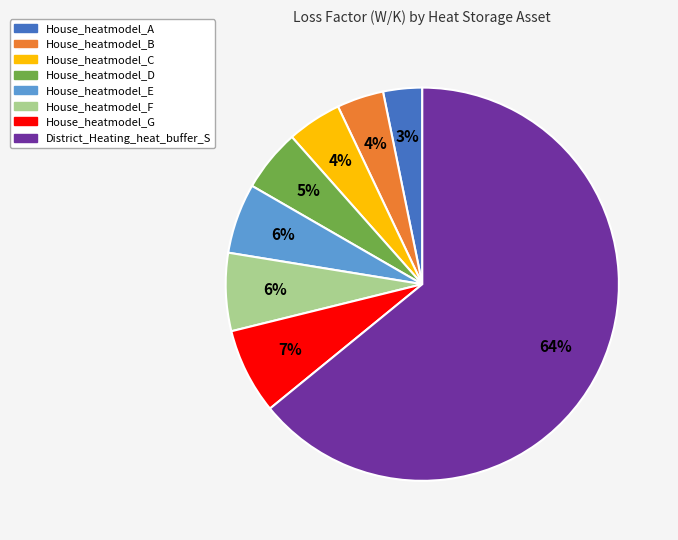

Which category has the biggest portion of the pie?

District_Heating_heat_buffer_S